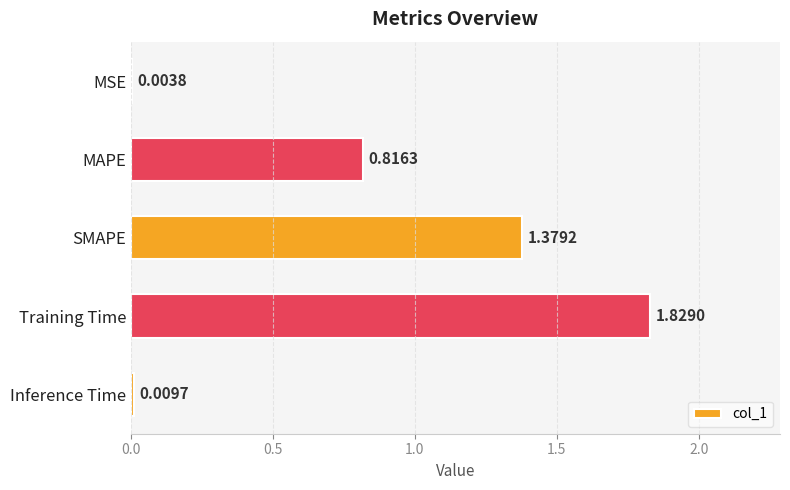

Which label corresponds to the largest value in the chart?

Training Time